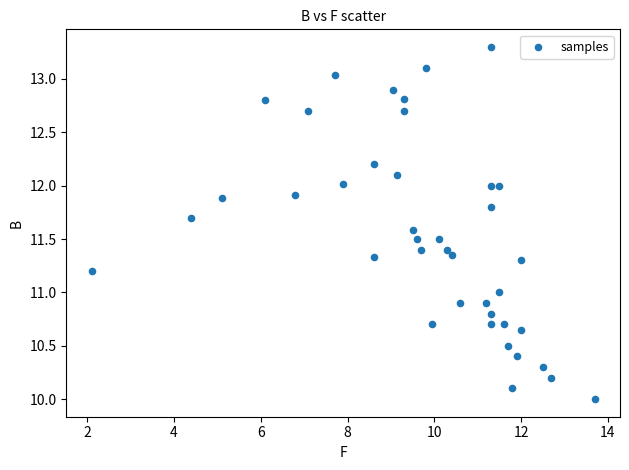

What is the range of Y values (max minus min)?

3.3